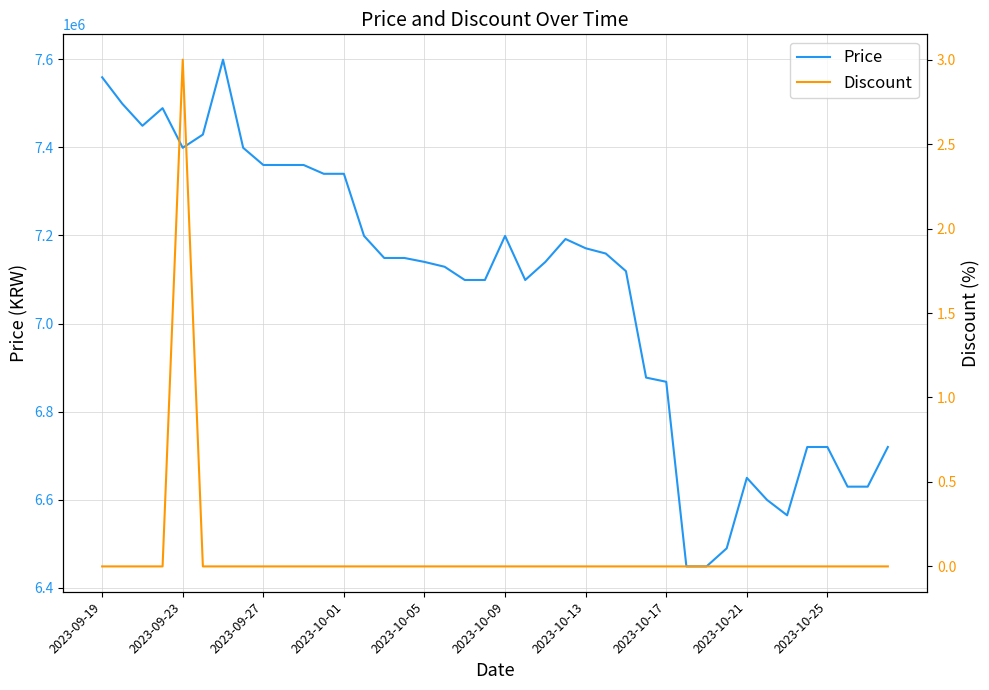

Is the value of Discount at 19 greater than the value of Price at 2023-09-27?

No